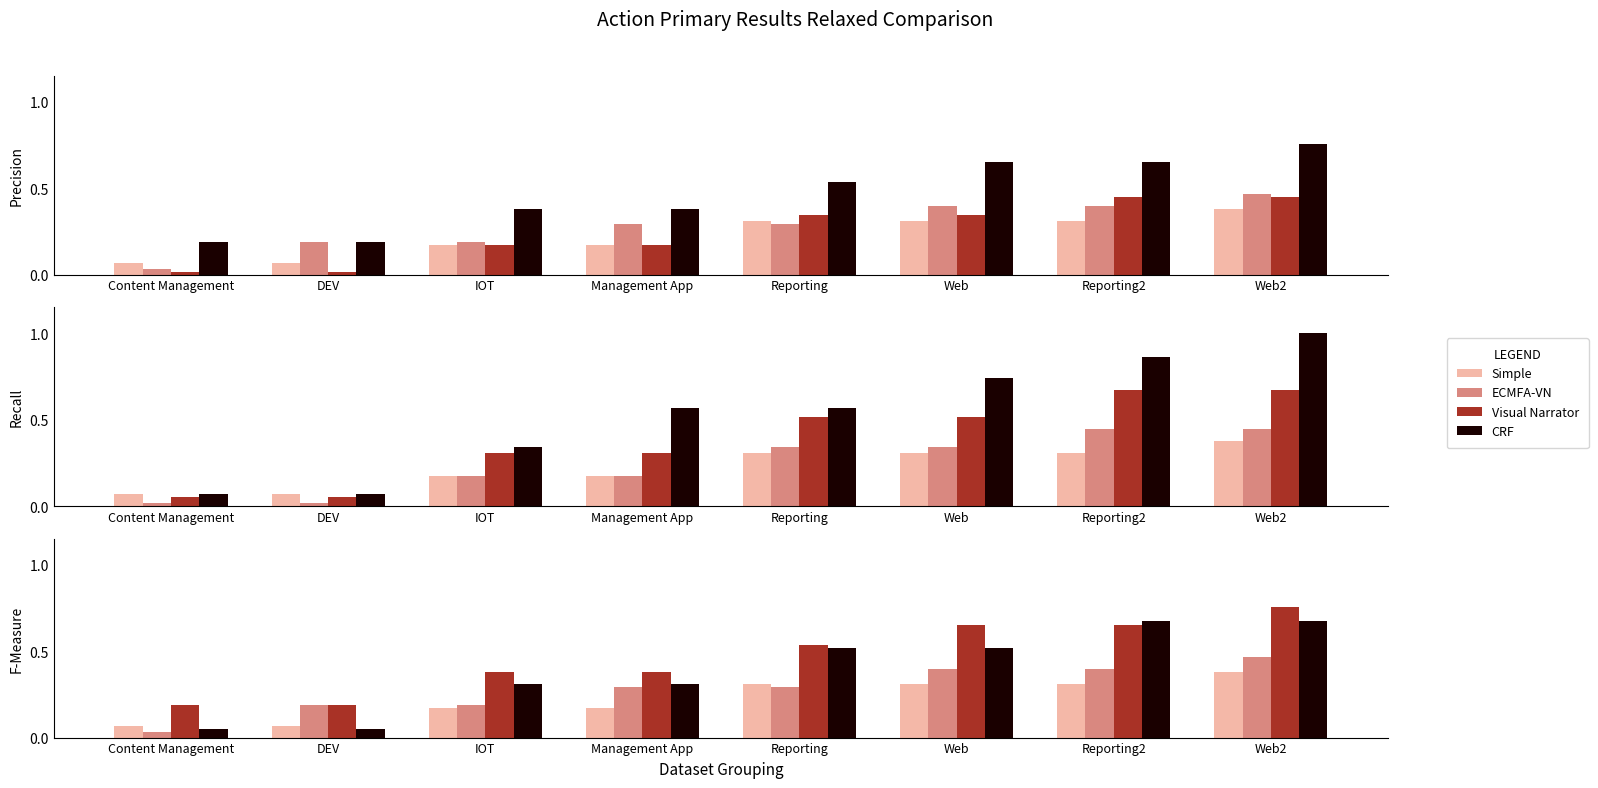

What is the label of the 2nd bar from the left?

DEV